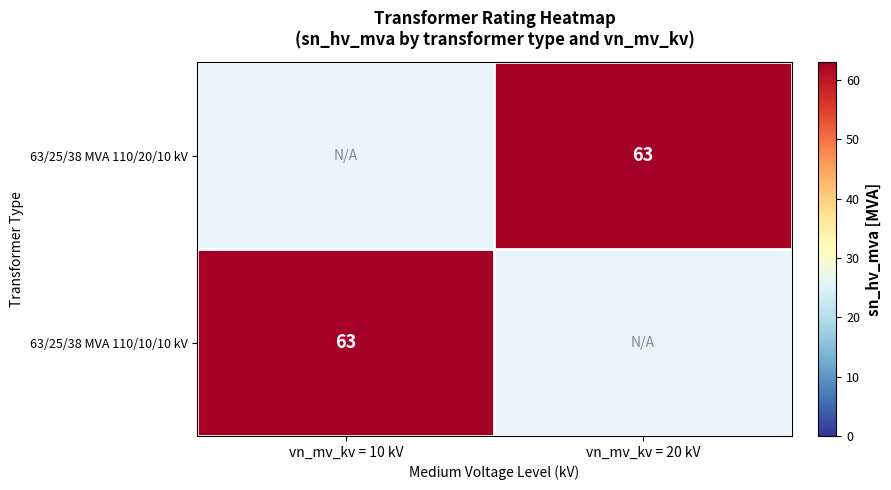

Is it true that 63/25/38 MVA 110/10/10 kV equals 63 at vn_mv_kv = 10 kV?

True